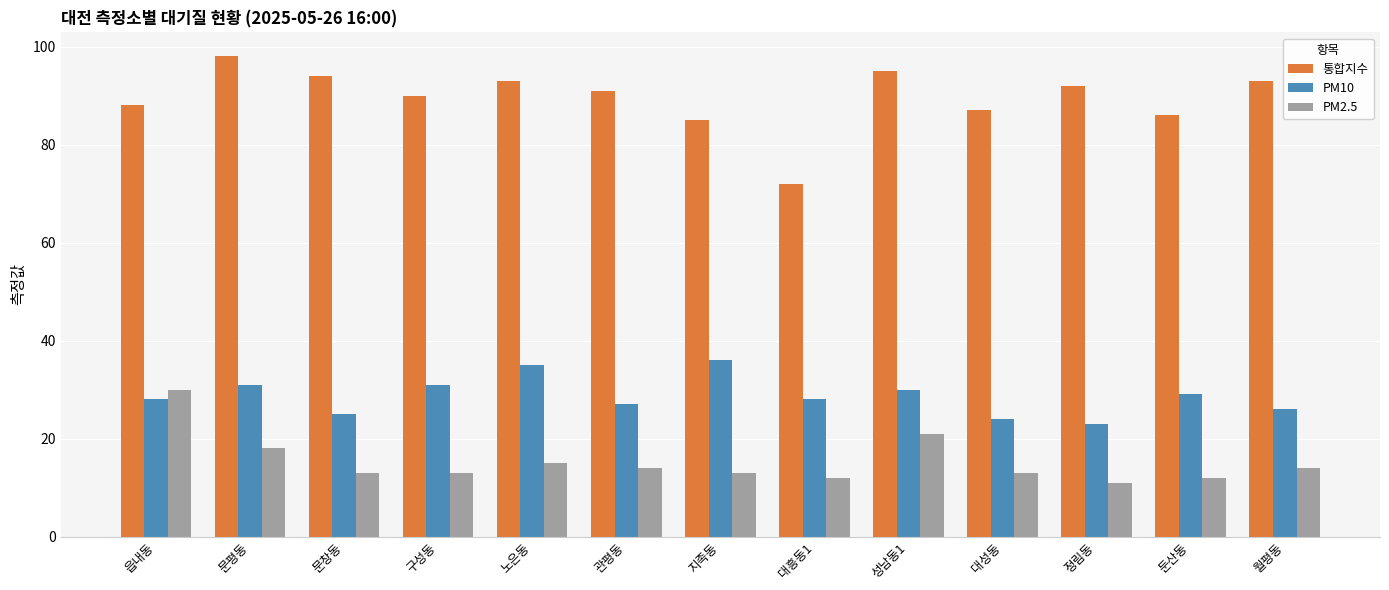

Reading right to left, what are all the values shown in this chart?

통합지수: 93	86	92	87	95	72	85	91	93	90	94	98	88
PM10: 26	29	23	24	30	28	36	27	35	31	25	31	28
PM2.5: 14	12	11	13	21	12	13	14	15	13	13	18	30